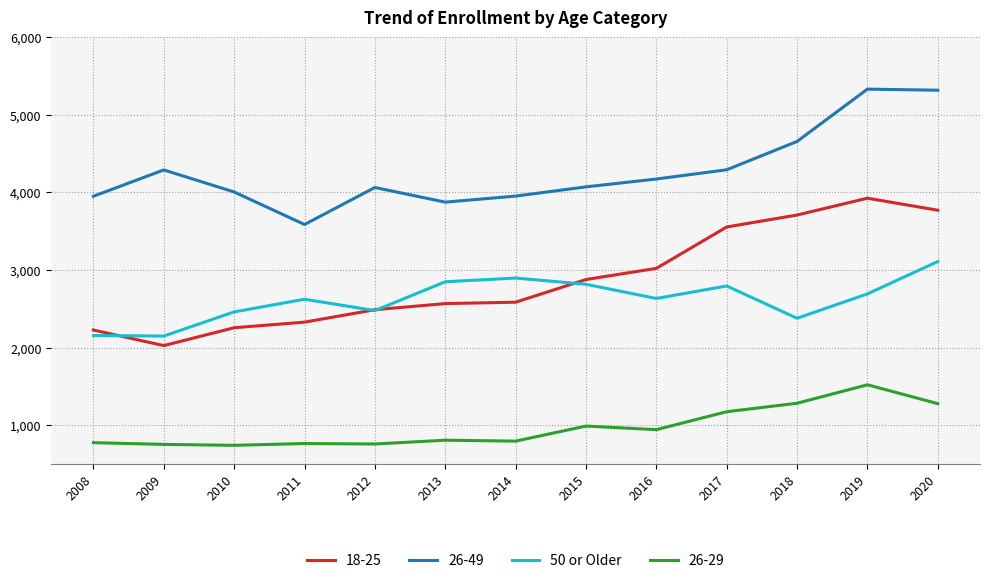

Count the number of data series in this chart.

4